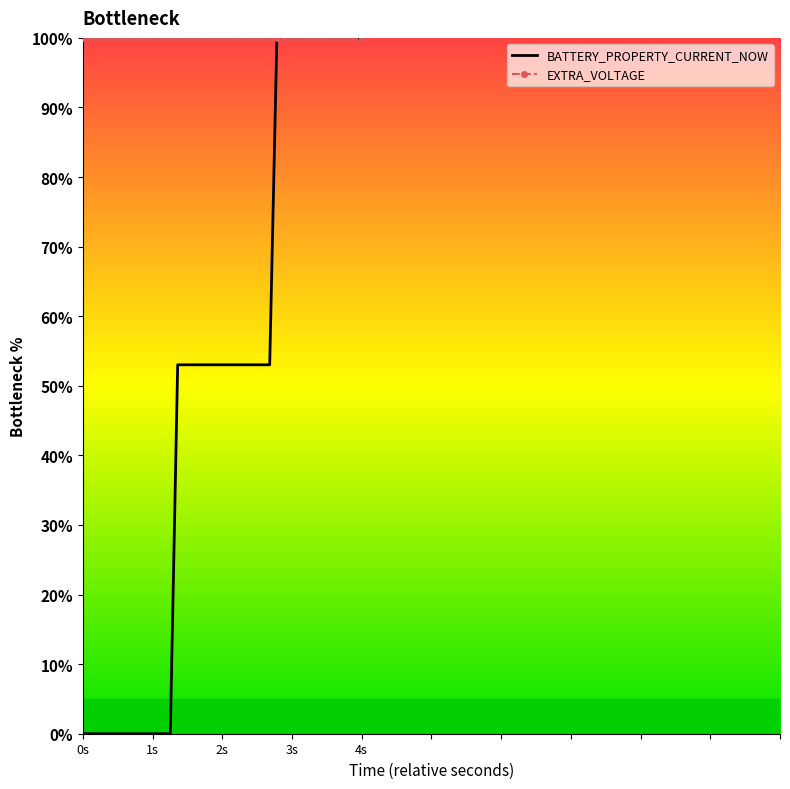

What is the highest value of the EXTRA_VOLTAGE series?

100.0